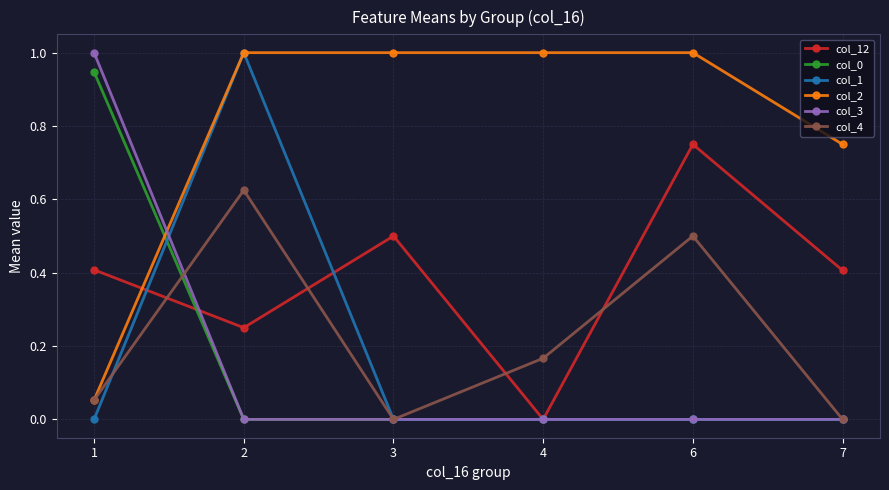

How many times do col_4 and col_12 cross each other?

4